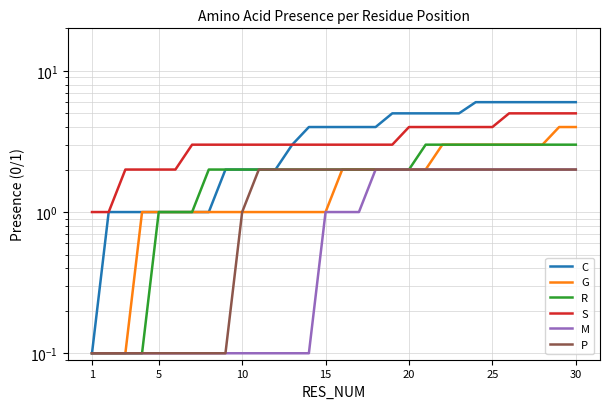

What is the maximum value for P?

2.0